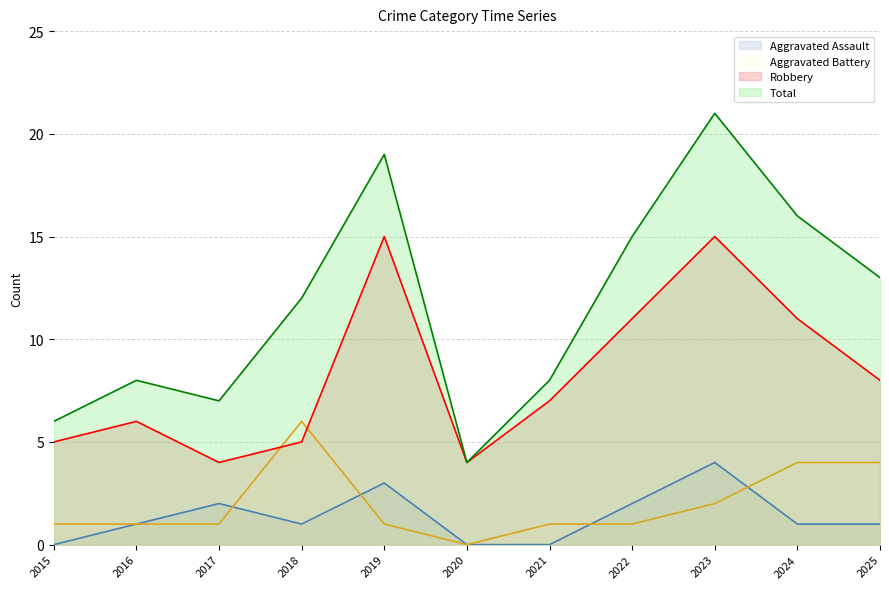

What is the value of the Total point at the 3rd from the left?

7